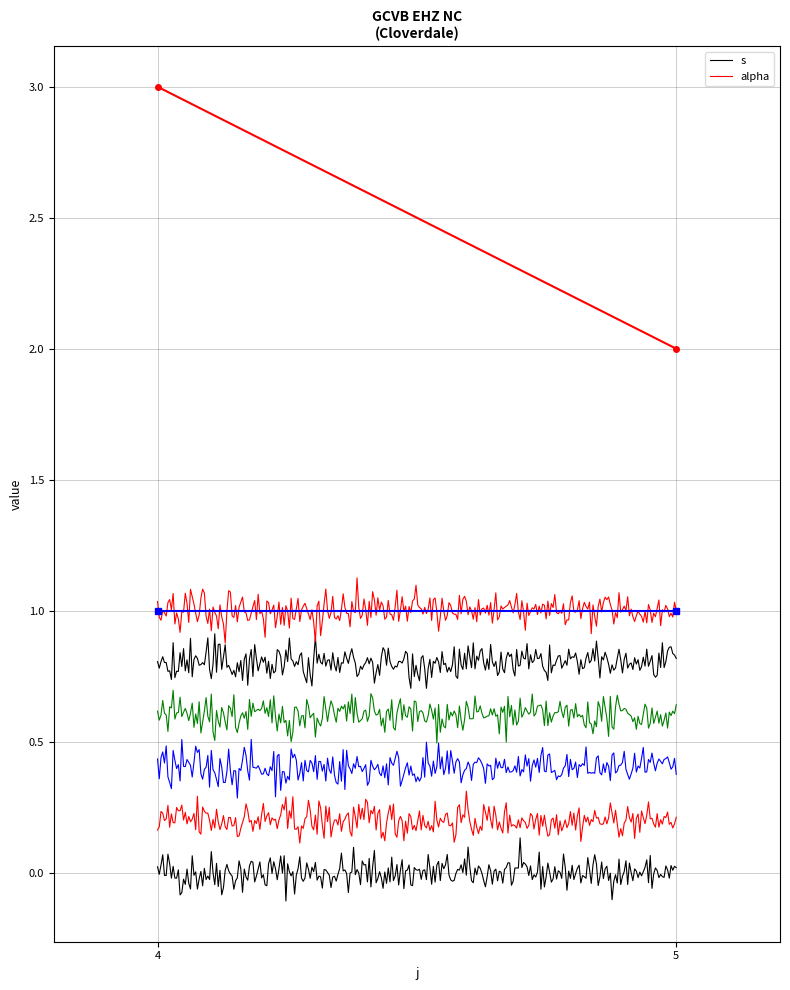

Reading left to right, list all the values displayed in this chart.

s: 3	2
alpha: 1	1